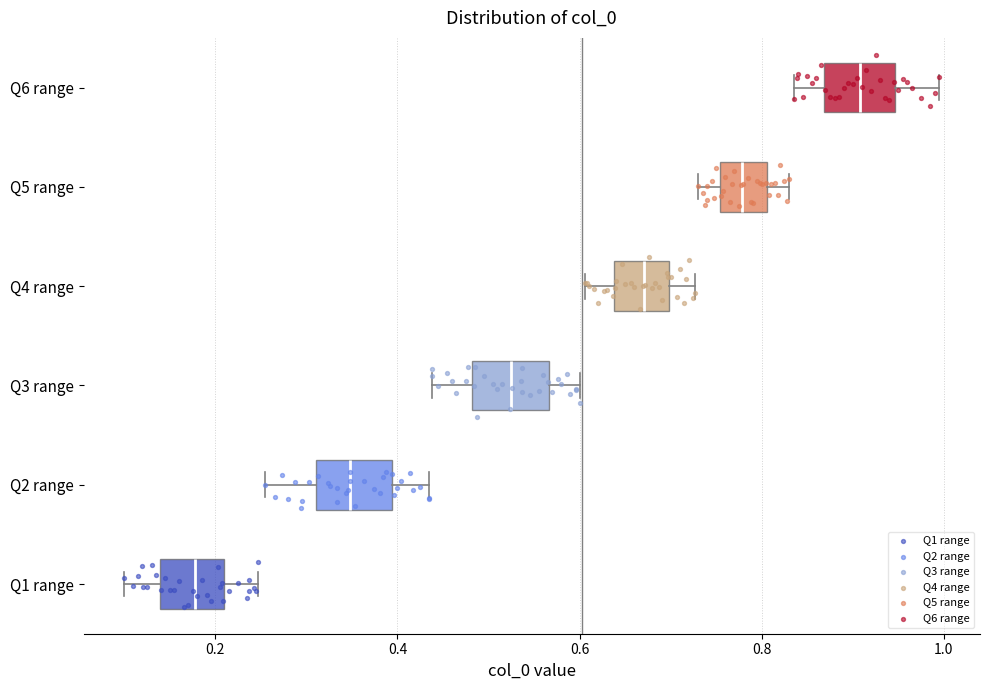

Which box's median line is the furthest to the left?

Q1 range